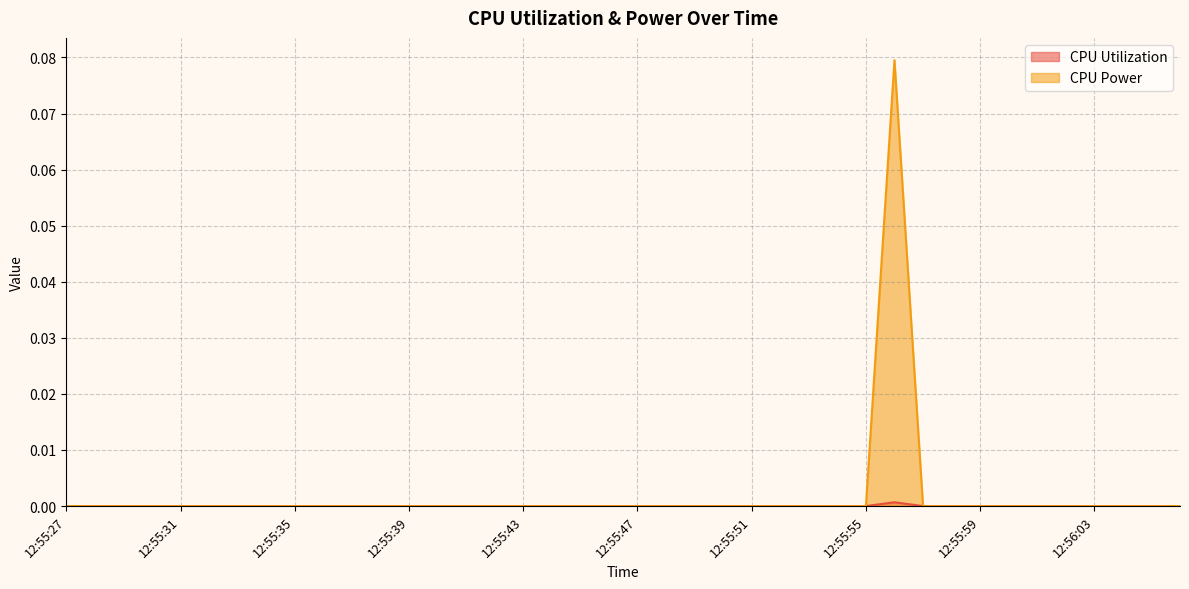

Which label corresponds to the smallest value in the chart?

12:55:27